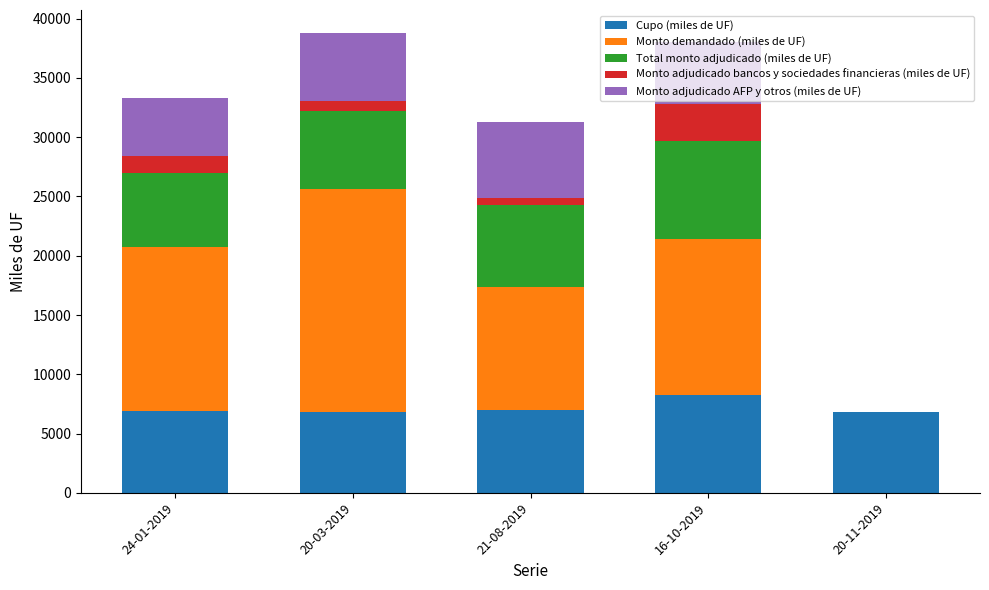

The Cupo (miles de UF) series shows 3854 at 20-03-2019. True or false?

False